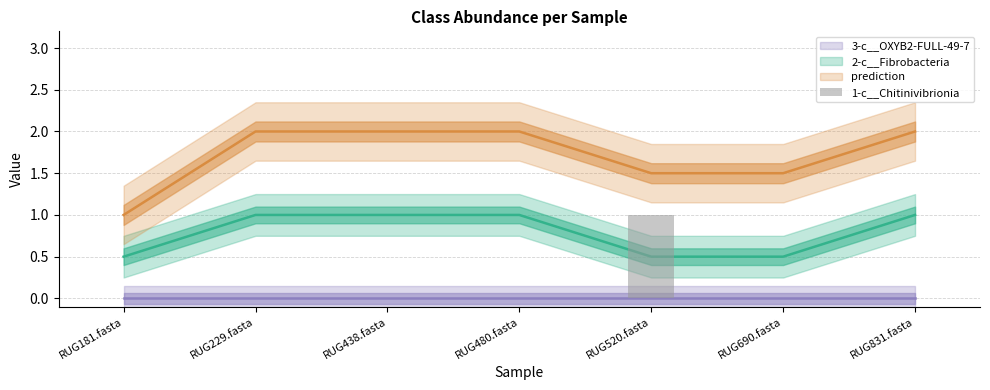

Reading left to right, what are all the values shown in this chart?

0	0	0	0	1	0	0